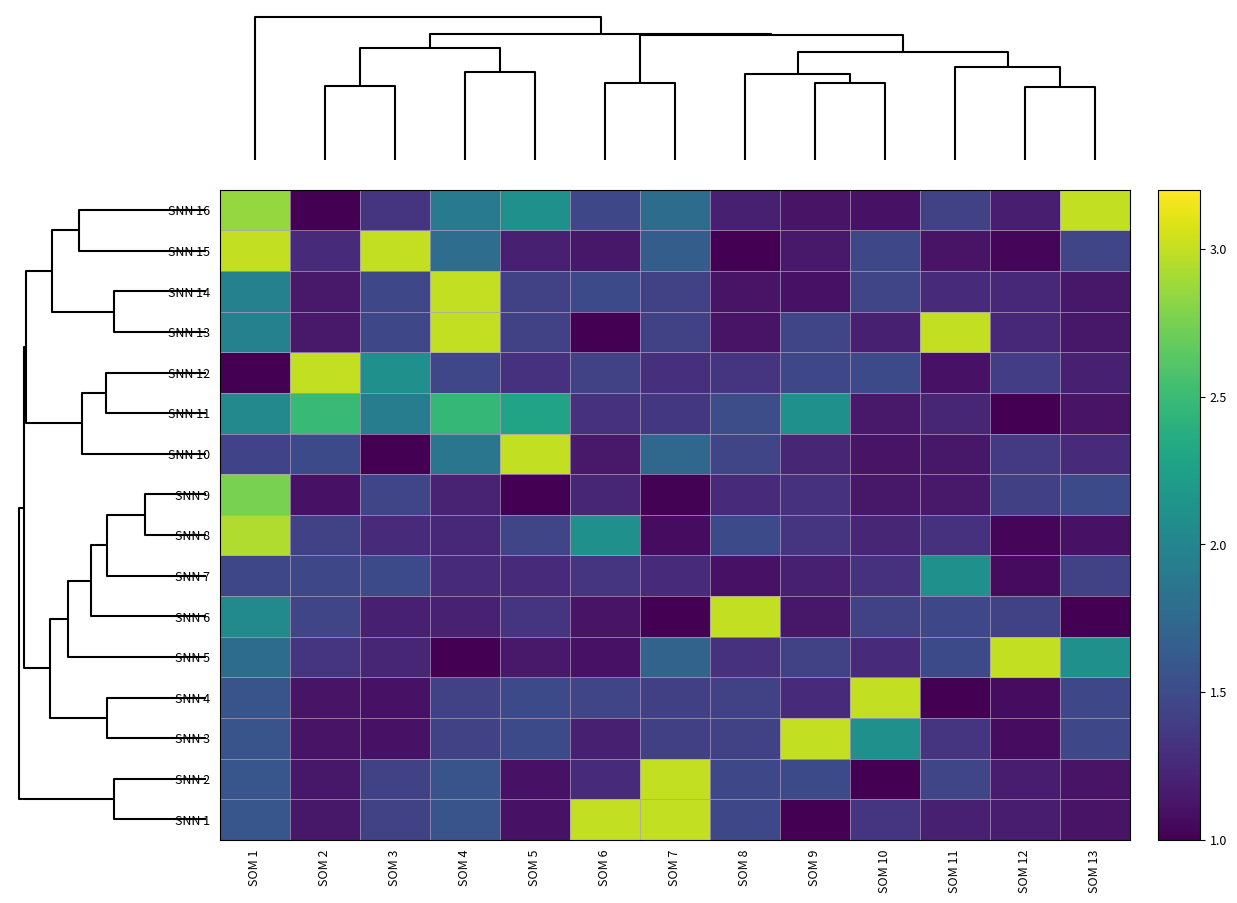

Reading left to right, transcribe all the data shown in this chart.

SNN 1: SOM 1=1.6	SOM 2=1.1	SOM 3=1.4	SOM 4=1.6	SOM 5=1.1	SOM 6=3.0	SOM 7=3.0	SOM 8=1.5	SOM 9=1.0	SOM 10=1.3	SOM 11=1.2	SOM 12=1.2	SOM 13=1.1
SNN 2: SOM 1=1.6	SOM 2=1.1	SOM 3=1.4	SOM 4=1.6	SOM 5=1.1	SOM 6=1.3	SOM 7=3.0	SOM 8=1.5	SOM 9=1.5	SOM 10=1.0	SOM 11=1.5	SOM 12=1.2	SOM 13=1.1
SNN 3: SOM 1=1.6	SOM 2=1.1	SOM 3=1.1	SOM 4=1.4	SOM 5=1.5	SOM 6=1.2	SOM 7=1.4	SOM 8=1.4	SOM 9=3.0	SOM 10=2.1	SOM 11=1.3	SOM 12=1.1	SOM 13=1.5
SNN 4: SOM 1=1.6	SOM 2=1.1	SOM 3=1.1	SOM 4=1.4	SOM 5=1.5	SOM 6=1.5	SOM 7=1.4	SOM 8=1.4	SOM 9=1.3	SOM 10=3.0	SOM 11=1.0	SOM 12=1.1	SOM 13=1.5
SNN 5: SOM 1=1.8	SOM 2=1.3	SOM 3=1.2	SOM 4=1.0	SOM 5=1.1	SOM 6=1.1	SOM 7=1.7	SOM 8=1.3	SOM 9=1.4	SOM 10=1.3	SOM 11=1.5	SOM 12=3.0	SOM 13=2.1
SNN 6: SOM 1=2.0	SOM 2=1.5	SOM 3=1.2	SOM 4=1.2	SOM 5=1.3	SOM 6=1.1	SOM 7=1.0	SOM 8=3.0	SOM 9=1.1	SOM 10=1.4	SOM 11=1.5	SOM 12=1.4	SOM 13=1.0
SNN 7: SOM 1=1.5	SOM 2=1.5	SOM 3=1.5	SOM 4=1.3	SOM 5=1.3	SOM 6=1.3	SOM 7=1.3	SOM 8=1.1	SOM 9=1.2	SOM 10=1.3	SOM 11=2.1	SOM 12=1.1	SOM 13=1.4
SNN 8: SOM 1=2.9	SOM 2=1.4	SOM 3=1.3	SOM 4=1.3	SOM 5=1.5	SOM 6=2.1	SOM 7=1.1	SOM 8=1.5	SOM 9=1.3	SOM 10=1.2	SOM 11=1.3	SOM 12=1.0	SOM 13=1.1
SNN 9: SOM 1=2.8	SOM 2=1.1	SOM 3=1.5	SOM 4=1.2	SOM 5=1.0	SOM 6=1.2	SOM 7=1.0	SOM 8=1.3	SOM 9=1.3	SOM 10=1.1	SOM 11=1.1	SOM 12=1.4	SOM 13=1.5
SNN 10: SOM 1=1.4	SOM 2=1.5	SOM 3=1.0	SOM 4=1.9	SOM 5=3.0	SOM 6=1.1	SOM 7=1.7	SOM 8=1.5	SOM 9=1.2	SOM 10=1.1	SOM 11=1.1	SOM 12=1.4	SOM 13=1.3
SNN 11: SOM 1=2.0	SOM 2=2.5	SOM 3=1.9	SOM 4=2.5	SOM 5=2.3	SOM 6=1.3	SOM 7=1.4	SOM 8=1.5	SOM 9=2.1	SOM 10=1.1	SOM 11=1.2	SOM 12=1.0	SOM 13=1.1
SNN 12: SOM 1=1.0	SOM 2=3.0	SOM 3=2.1	SOM 4=1.5	SOM 5=1.3	SOM 6=1.4	SOM 7=1.3	SOM 8=1.3	SOM 9=1.5	SOM 10=1.5	SOM 11=1.1	SOM 12=1.4	SOM 13=1.2
SNN 13: SOM 1=2.0	SOM 2=1.1	SOM 3=1.5	SOM 4=3.0	SOM 5=1.4	SOM 6=1.0	SOM 7=1.4	SOM 8=1.1	SOM 9=1.5	SOM 10=1.2	SOM 11=3.0	SOM 12=1.2	SOM 13=1.1
SNN 14: SOM 1=2.0	SOM 2=1.1	SOM 3=1.5	SOM 4=3.0	SOM 5=1.4	SOM 6=1.5	SOM 7=1.4	SOM 8=1.1	SOM 9=1.1	SOM 10=1.5	SOM 11=1.3	SOM 12=1.2	SOM 13=1.1
SNN 15: SOM 1=3.0	SOM 2=1.3	SOM 3=3.0	SOM 4=1.8	SOM 5=1.2	SOM 6=1.1	SOM 7=1.7	SOM 8=1.0	SOM 9=1.1	SOM 10=1.5	SOM 11=1.1	SOM 12=1.0	SOM 13=1.5
SNN 16: SOM 1=2.9	SOM 2=1.0	SOM 3=1.3	SOM 4=1.9	SOM 5=2.1	SOM 6=1.5	SOM 7=1.8	SOM 8=1.2	SOM 9=1.1	SOM 10=1.1	SOM 11=1.4	SOM 12=1.2	SOM 13=3.0